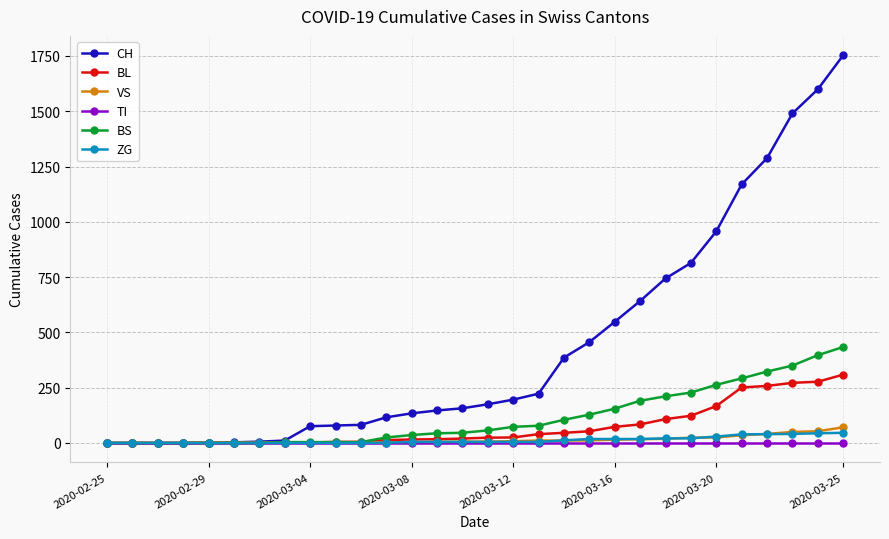

What is the greatest value displayed?

1753